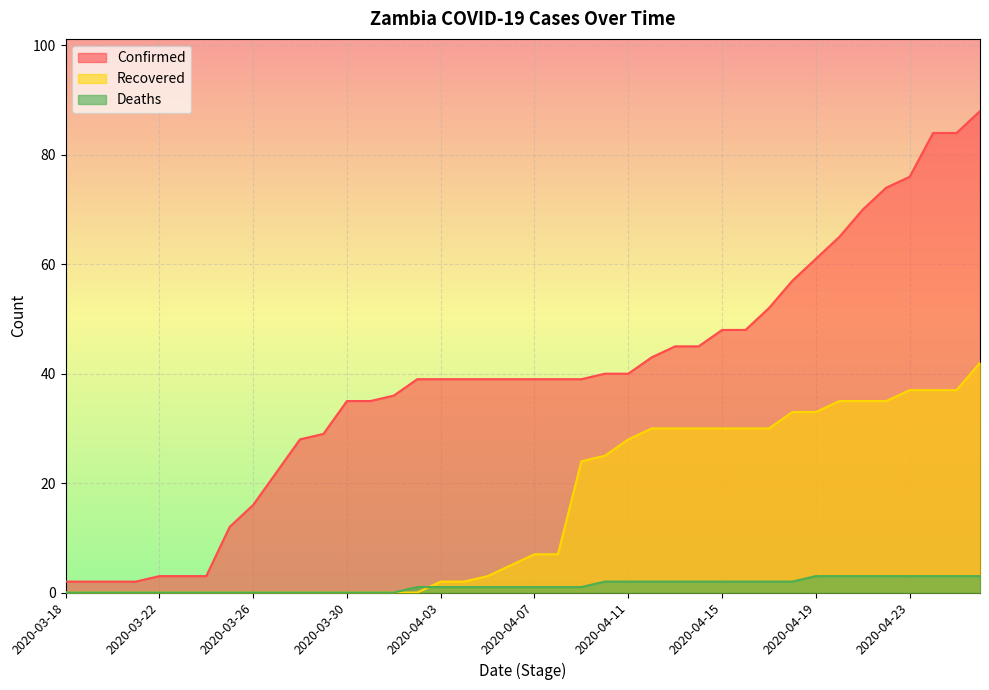

What is the total value across all series at 2020-04-07?

47